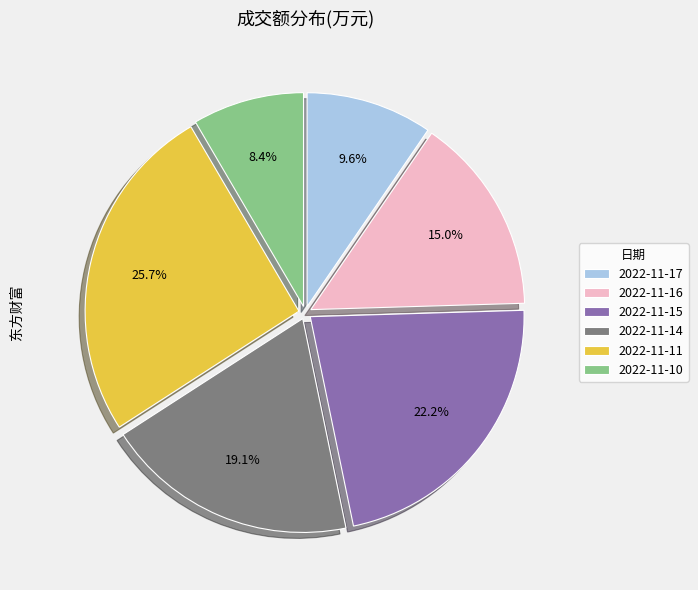

Is there any slice that represents more than half of the pie?

No